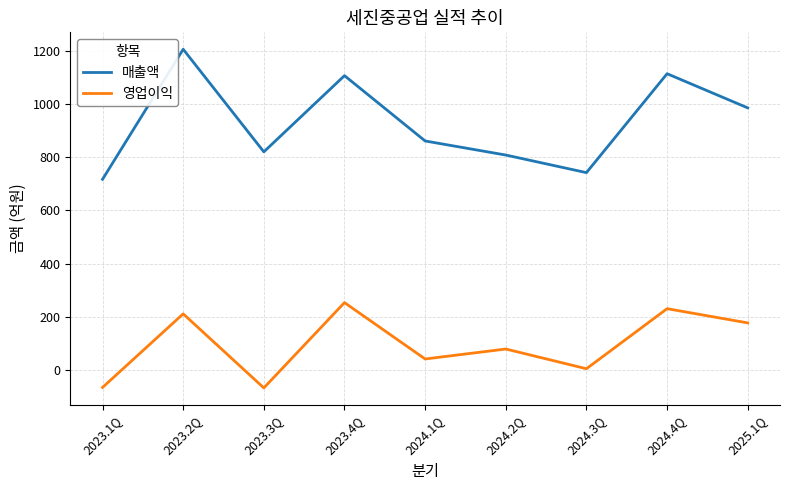

The 매출액 series shows 820.0 at 2023.3Q. True or false?

True